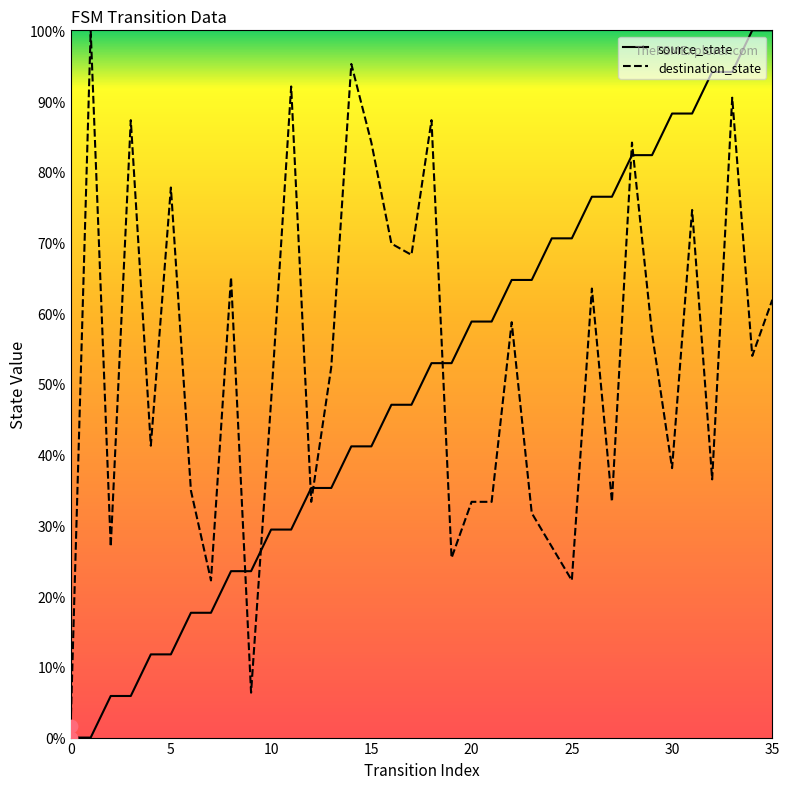

Which series has the largest total across all categories?

destination_state